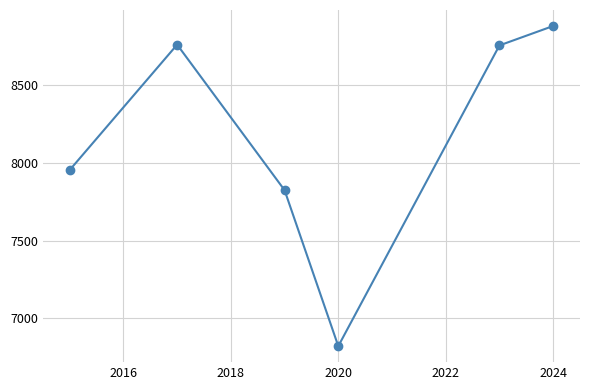

How many points are lower than both their immediate neighbors (excluding endpoints)?

1